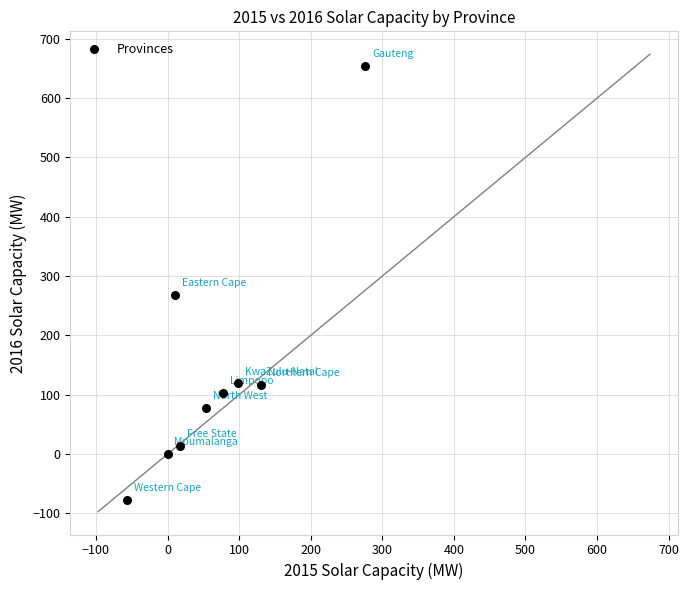

What is the average Y value?

141